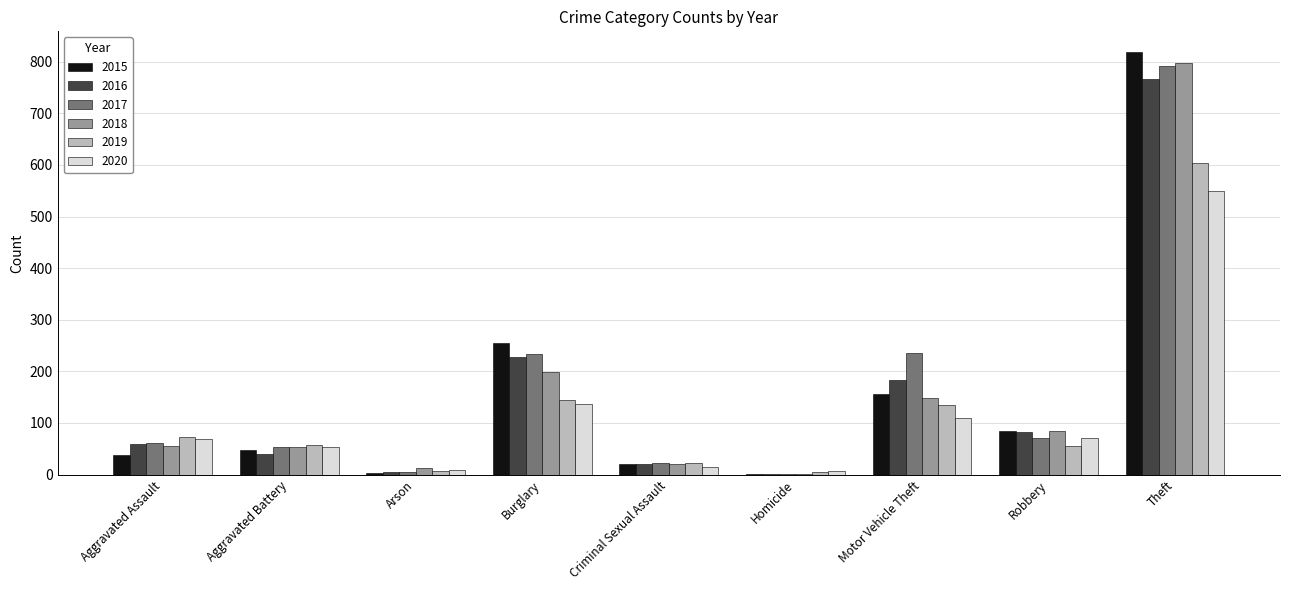

What is the greatest value displayed?

818